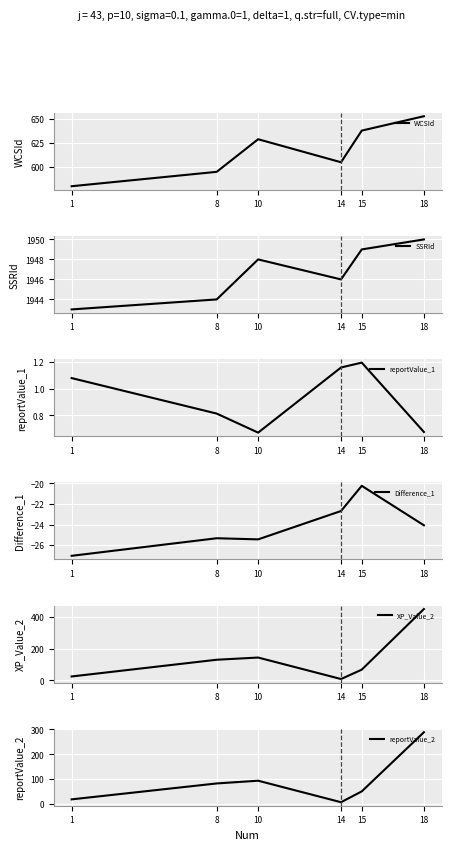

True or false: Difference_1 has more than 0 points higher than both neighbors.

True